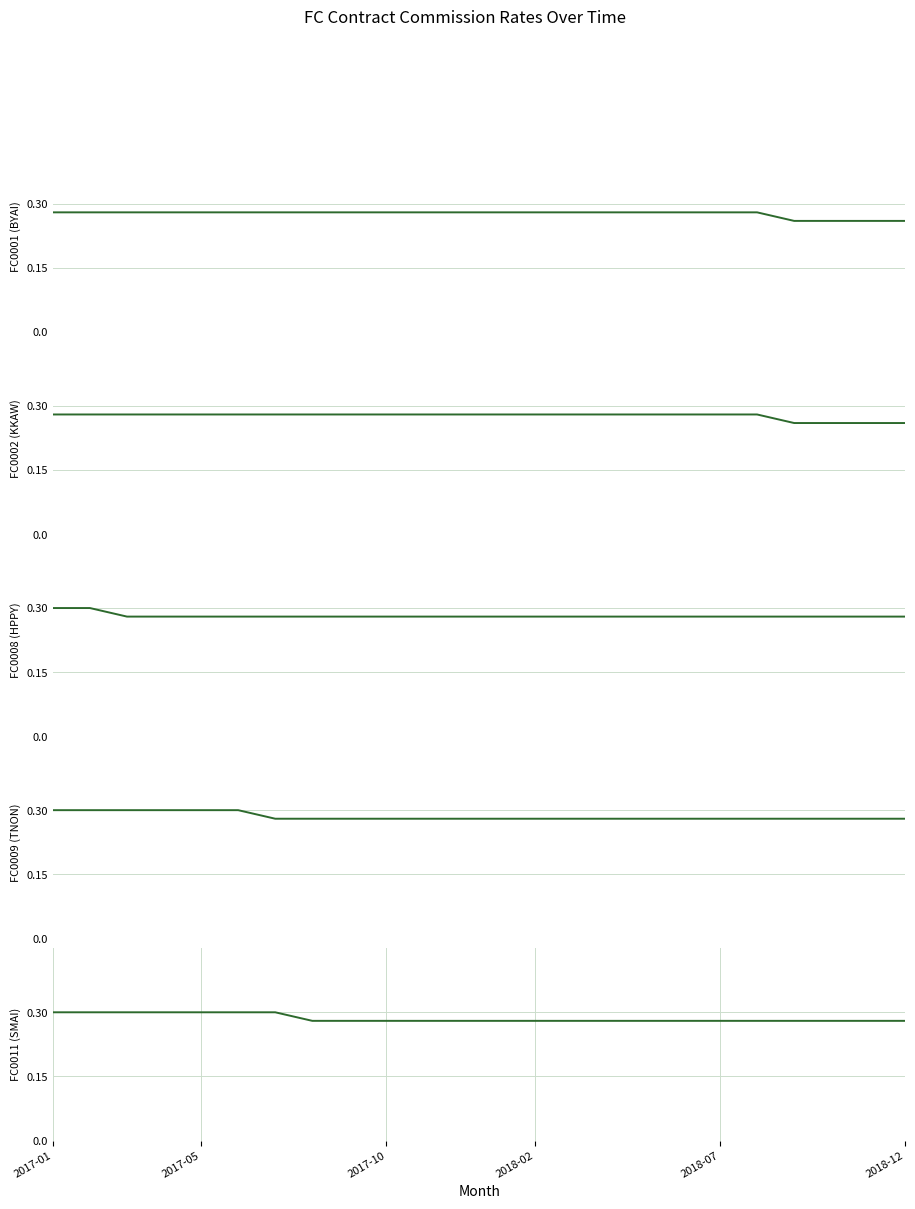

What is the minimum value for Commission Rate FC0002 (KKAW)?

0.3